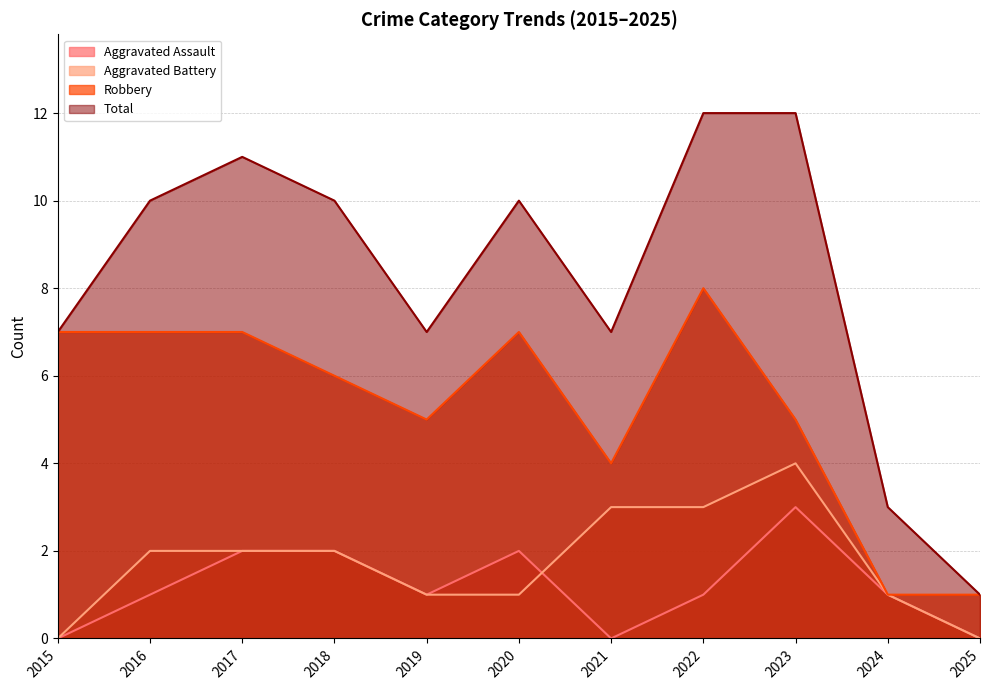

The value of Total at 2023 is 12. True or false?

True